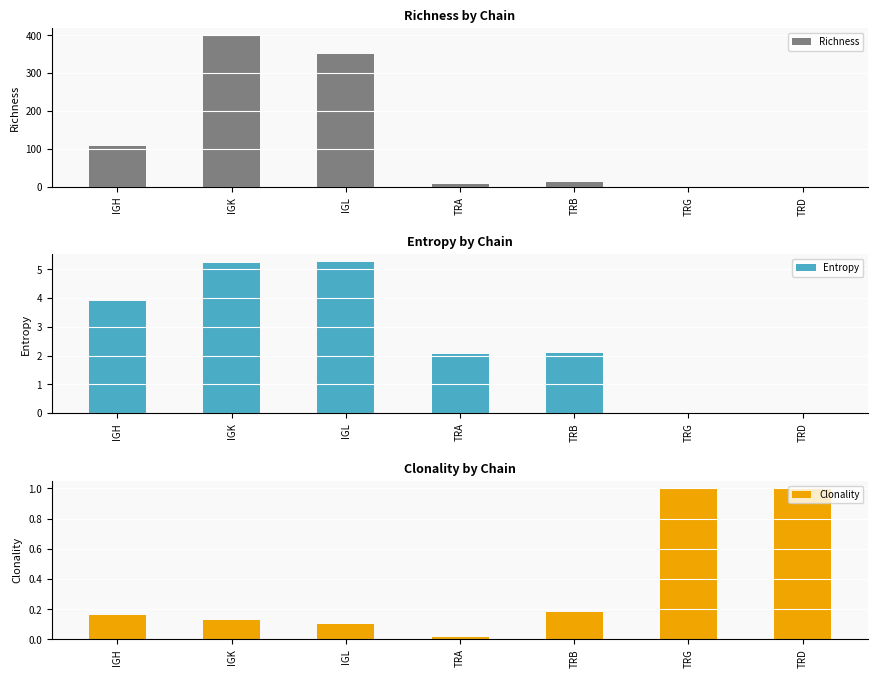

Rank the categories by Entropy value from highest to lowest.

IGL, IGK, IGH, TRB, TRA, TRG, TRD